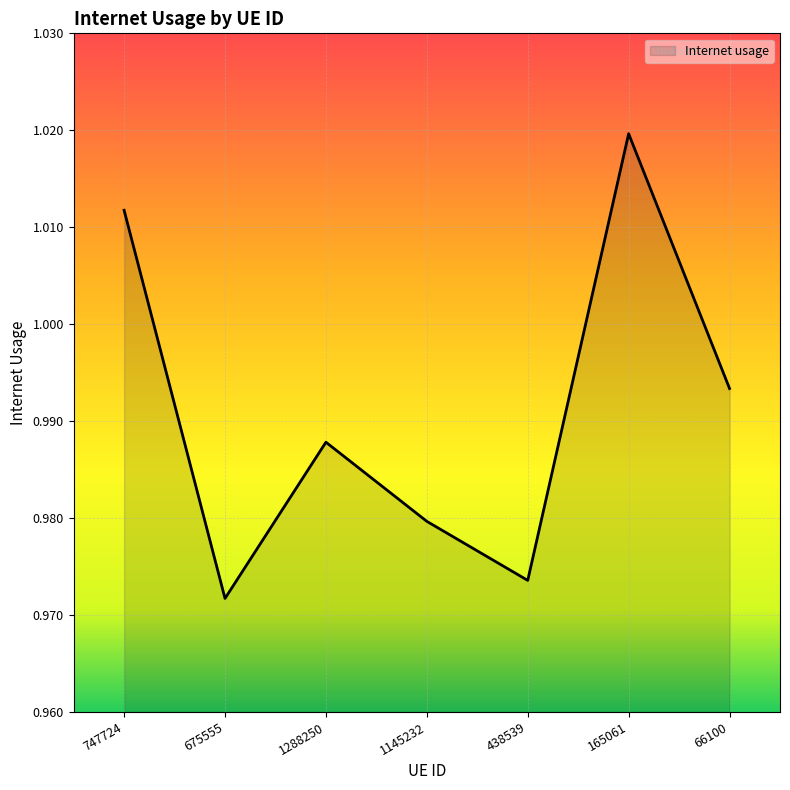

How many lines are shown in the chart?

1